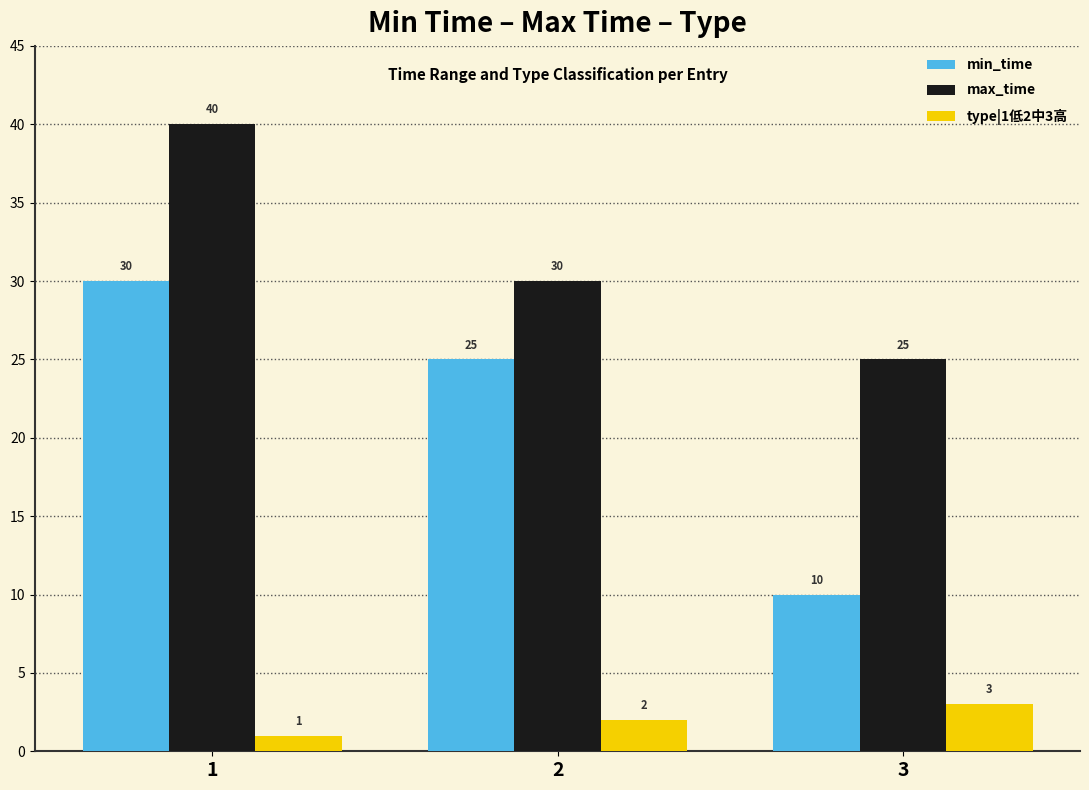

What is the spread (max minus min) of values at 3?

22